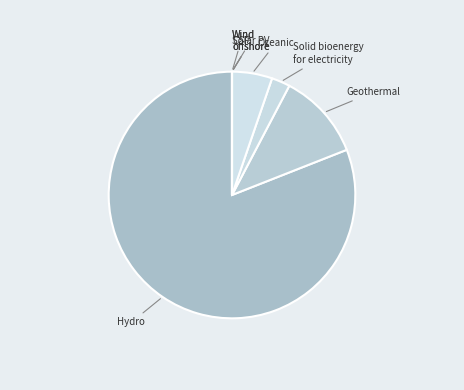

Which category has the biggest portion of the pie?

Hydro